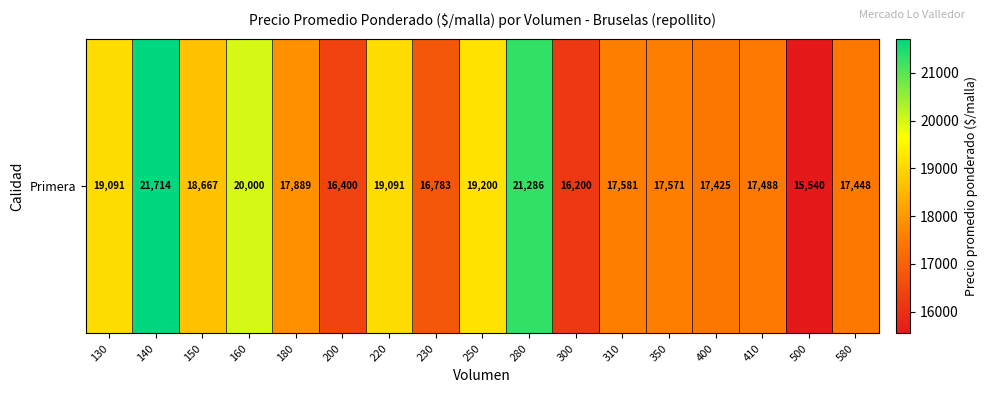

The value at 180 is 9265. True or false?

False